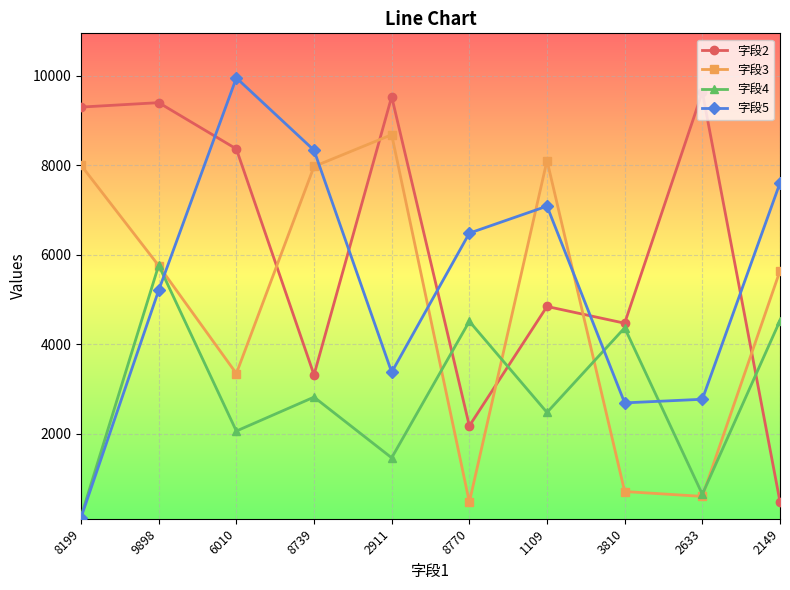

Which category has the highest value across all series?

6010